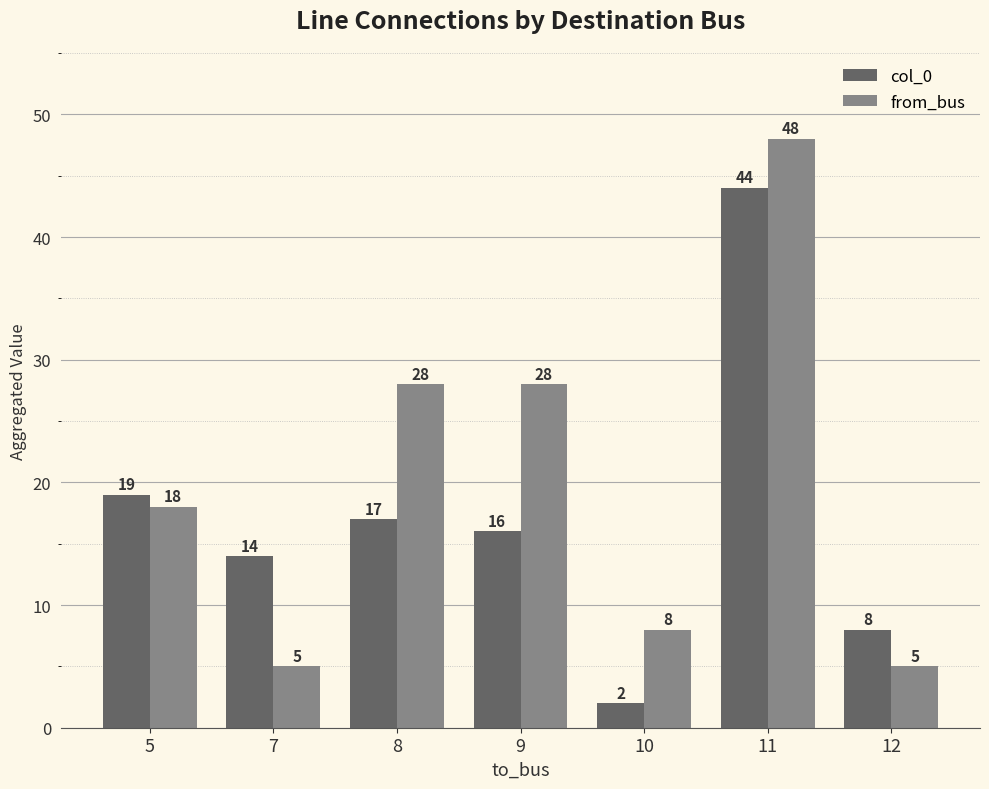

What is the total value across all series at 11?

92